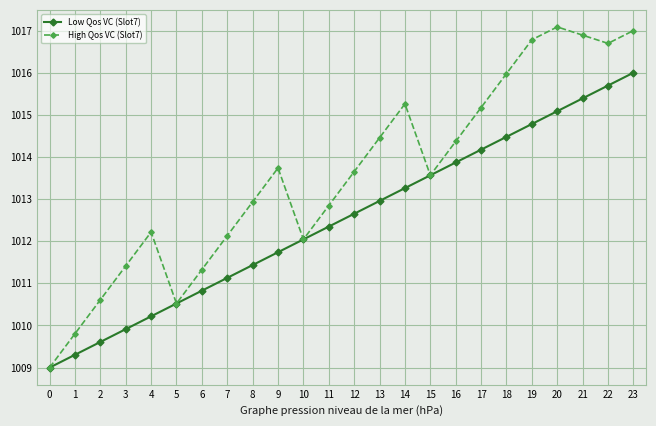

Which series has the largest total across all categories?

High Qos VC (Slot7)